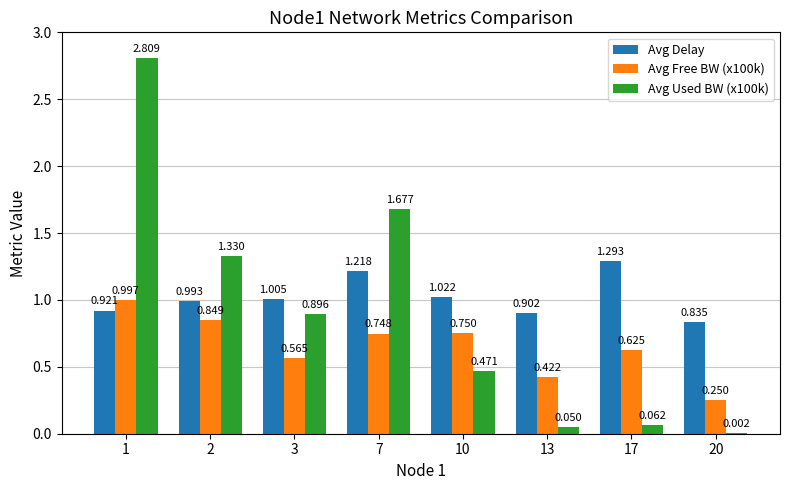

Which series has the largest range (max minus min)?

Avg Used BW (x100k)